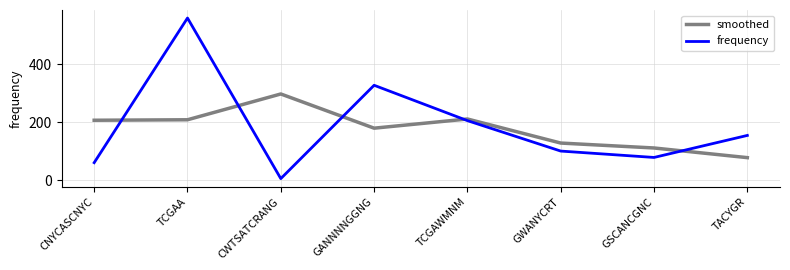

True or false: frequency has a value of 559.0 at TCGAA.

True